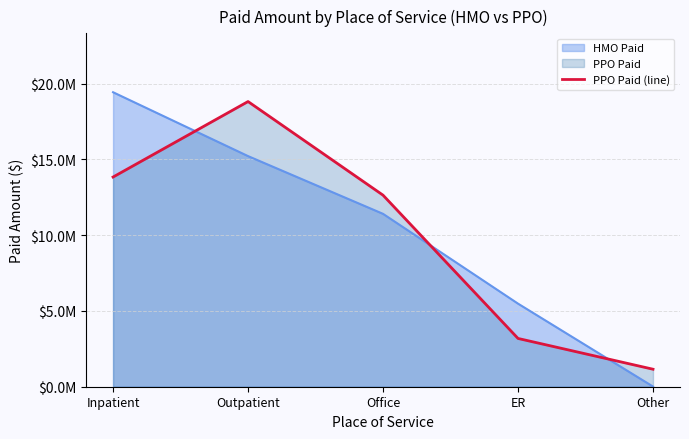

What is the sum of all values?

49626655